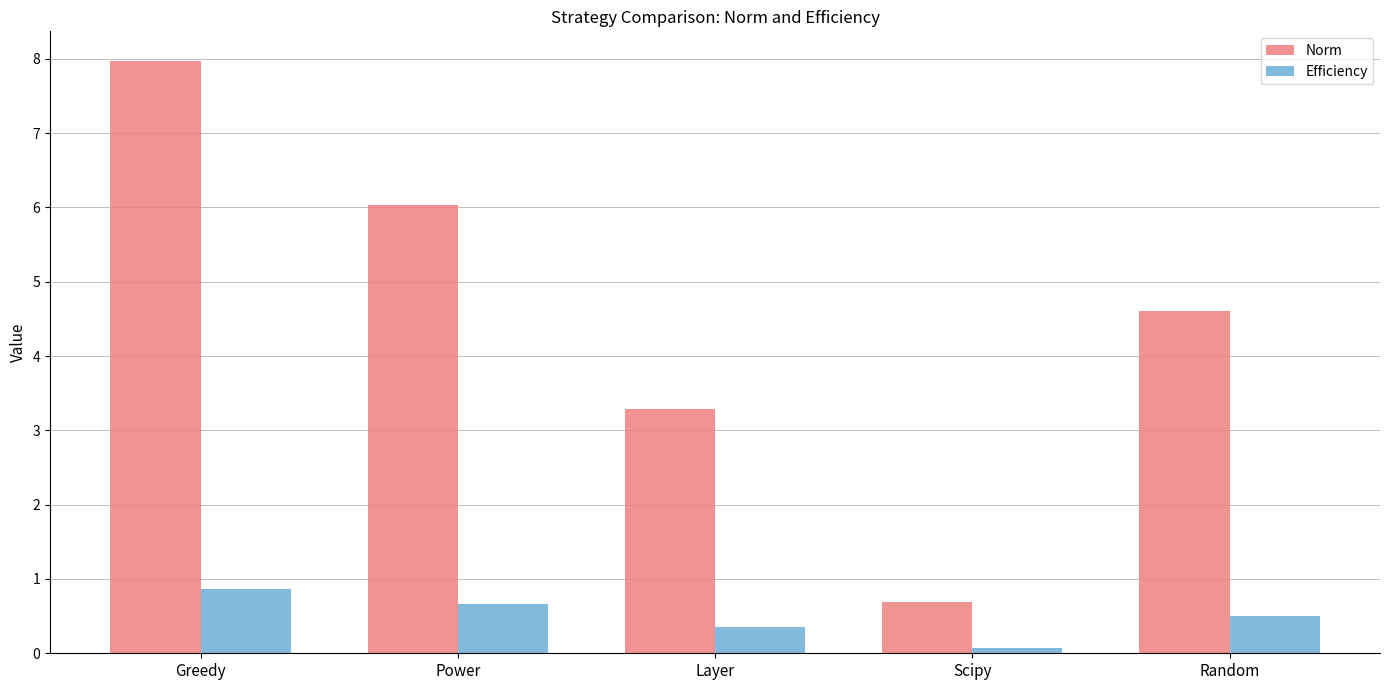

Reading left to right, extract all data points from this chart.

Norm: 8.0	6.0	3.3	0.7	4.6
Efficiency: 0.9	0.7	0.4	0.1	0.5